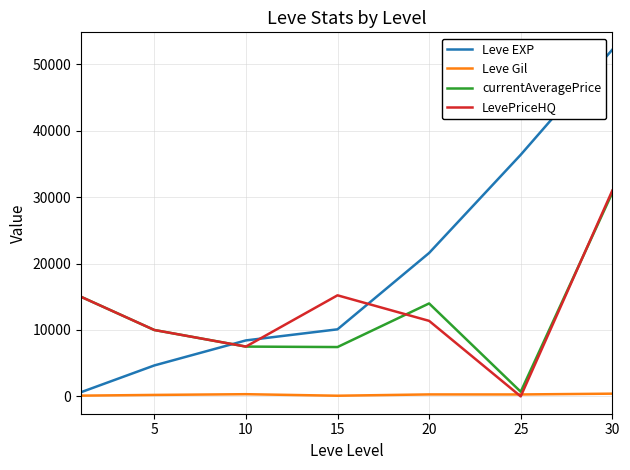

What is the difference between the maximum and minimum values in the Leve EXP series?

51590